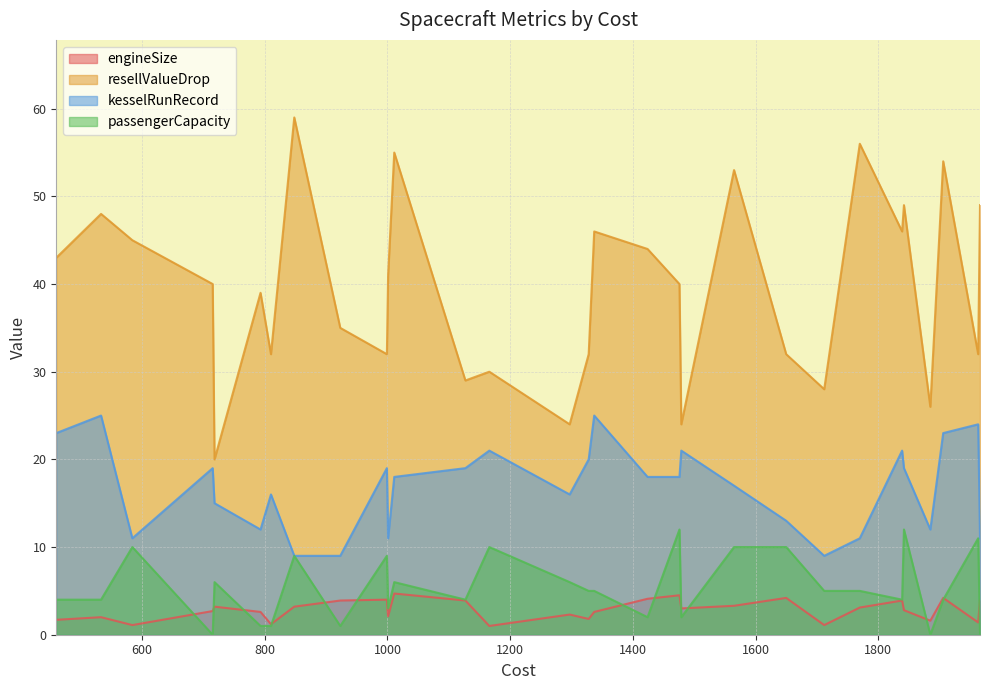

Between 533 and 1565, which series saw the biggest shift?

kesselRunRecord